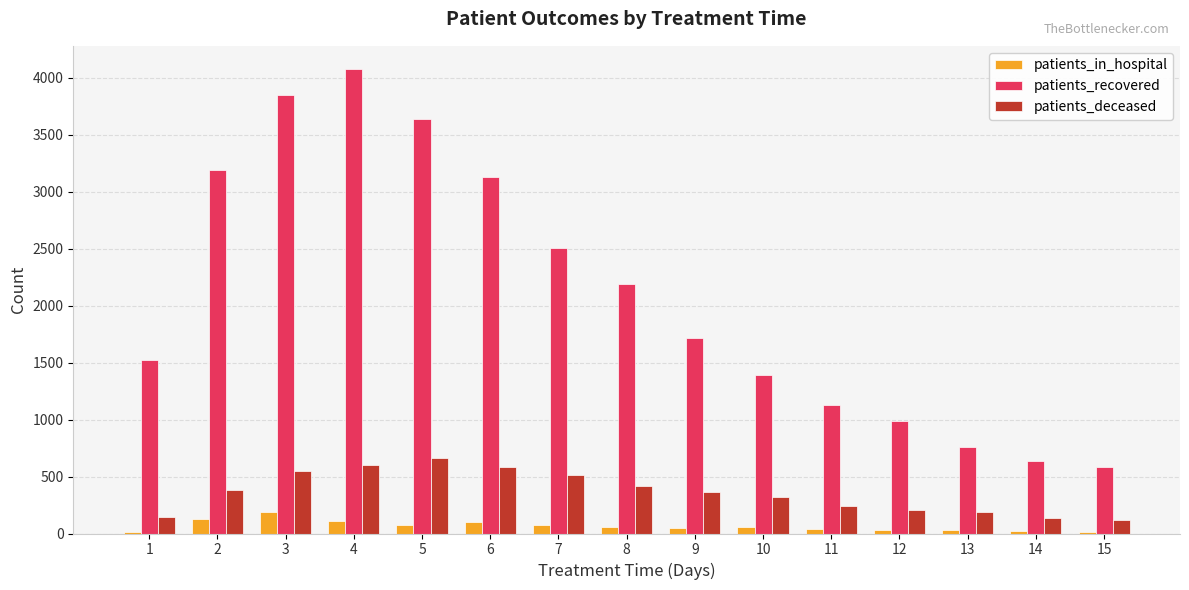

What is the maximum value shown in the chart?

4075